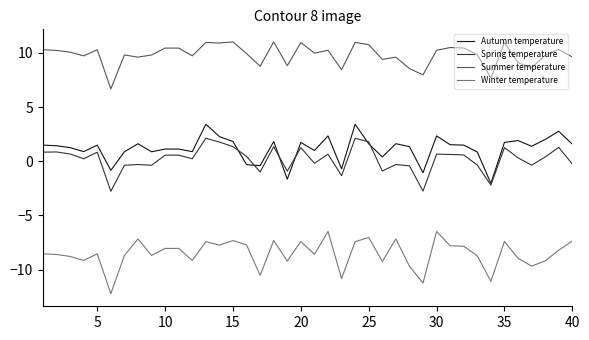

What is the lowest value of the Spring temperature series?

-2.8